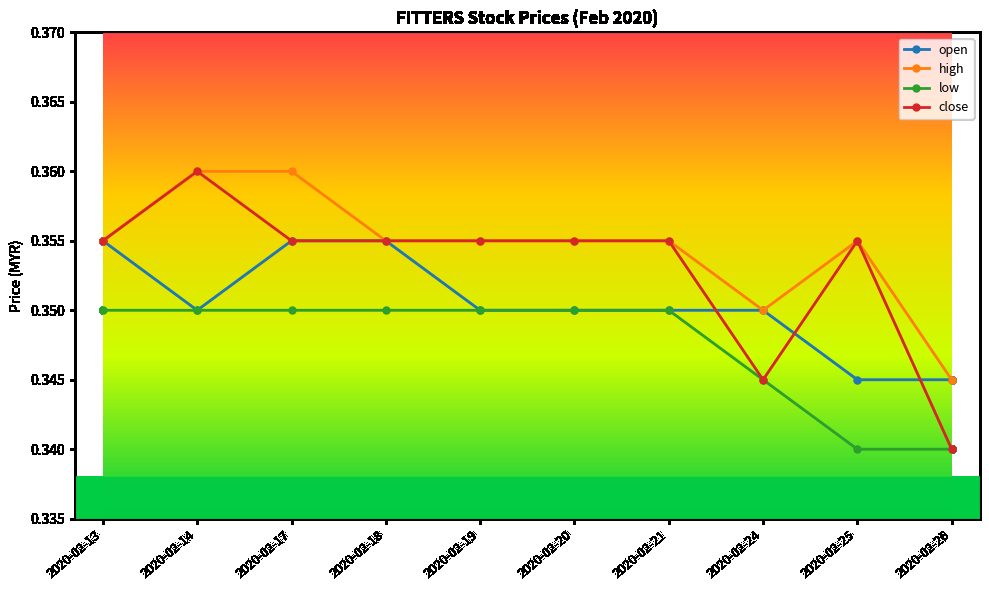

Where is the first local minimum for open?

2020-02-14